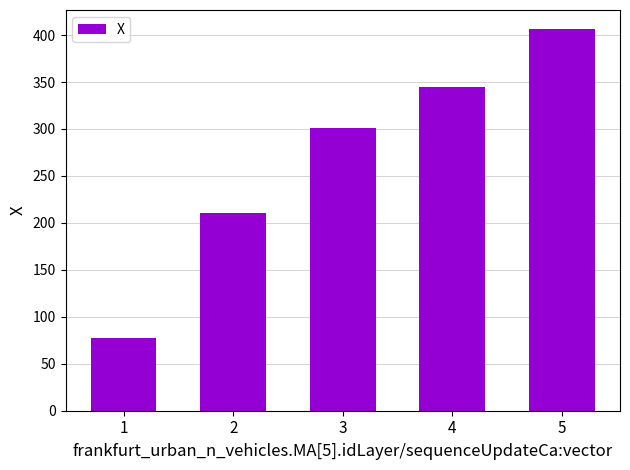

Is it true that the value at 2 is 210.7?

True